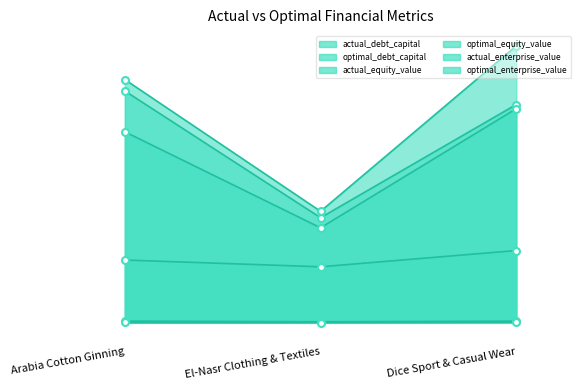

What is the maximum value for actual_equity_value?

28.9